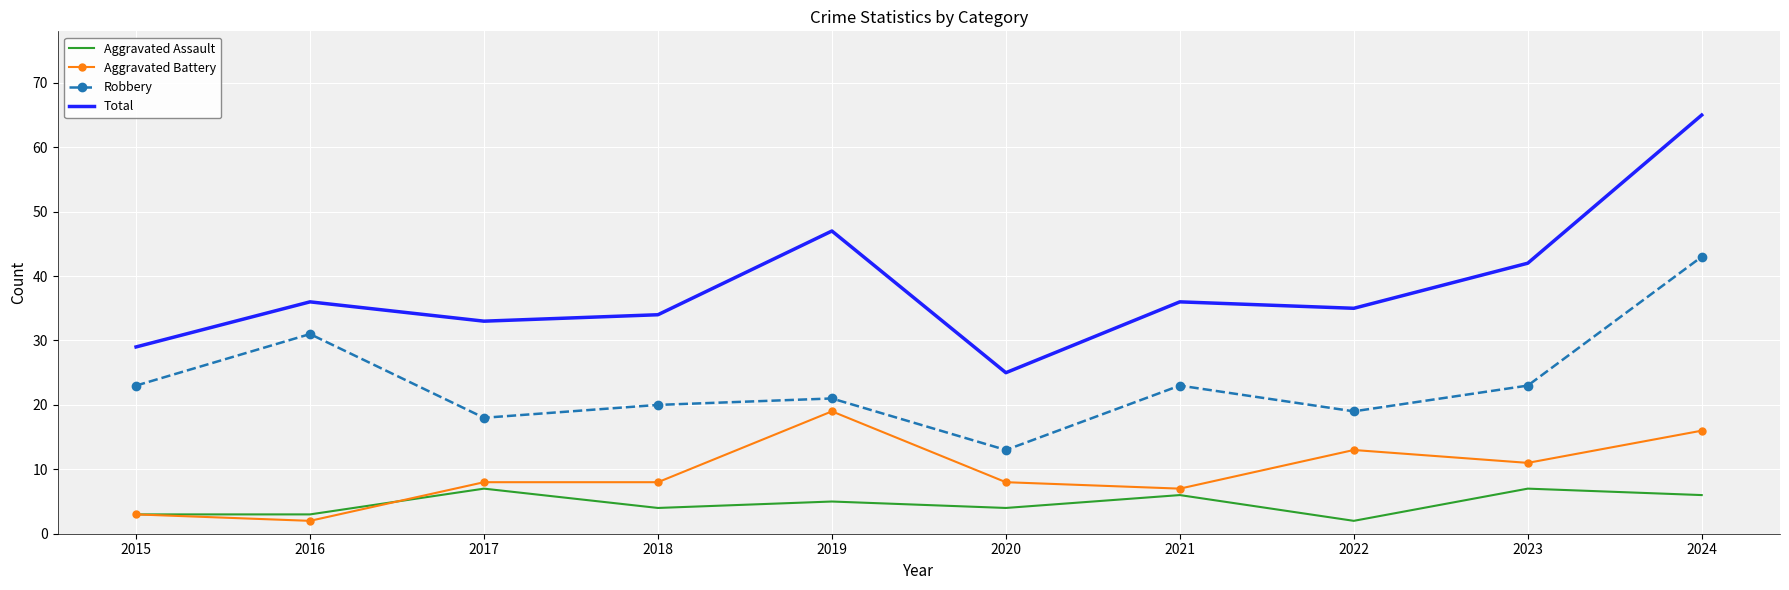

What value does the Aggravated Assault series have at 2017?

7